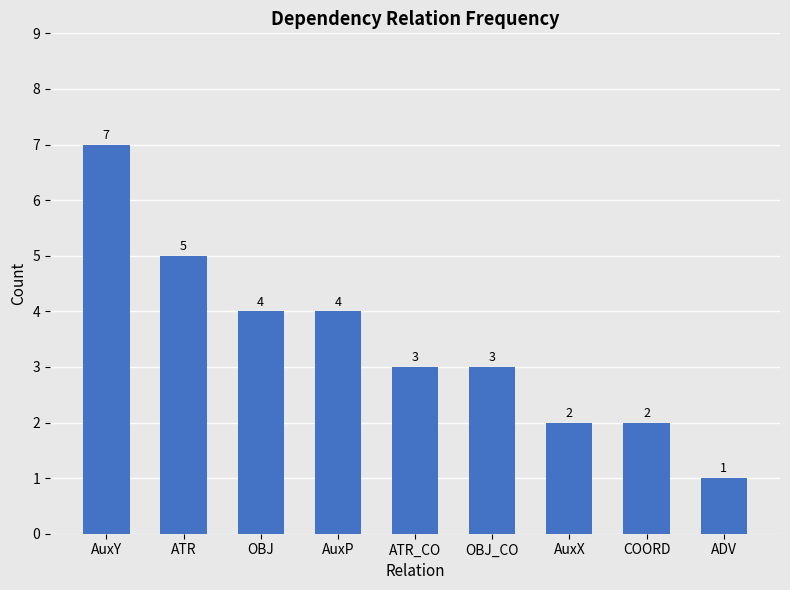

How many categories are shown in the chart?

9